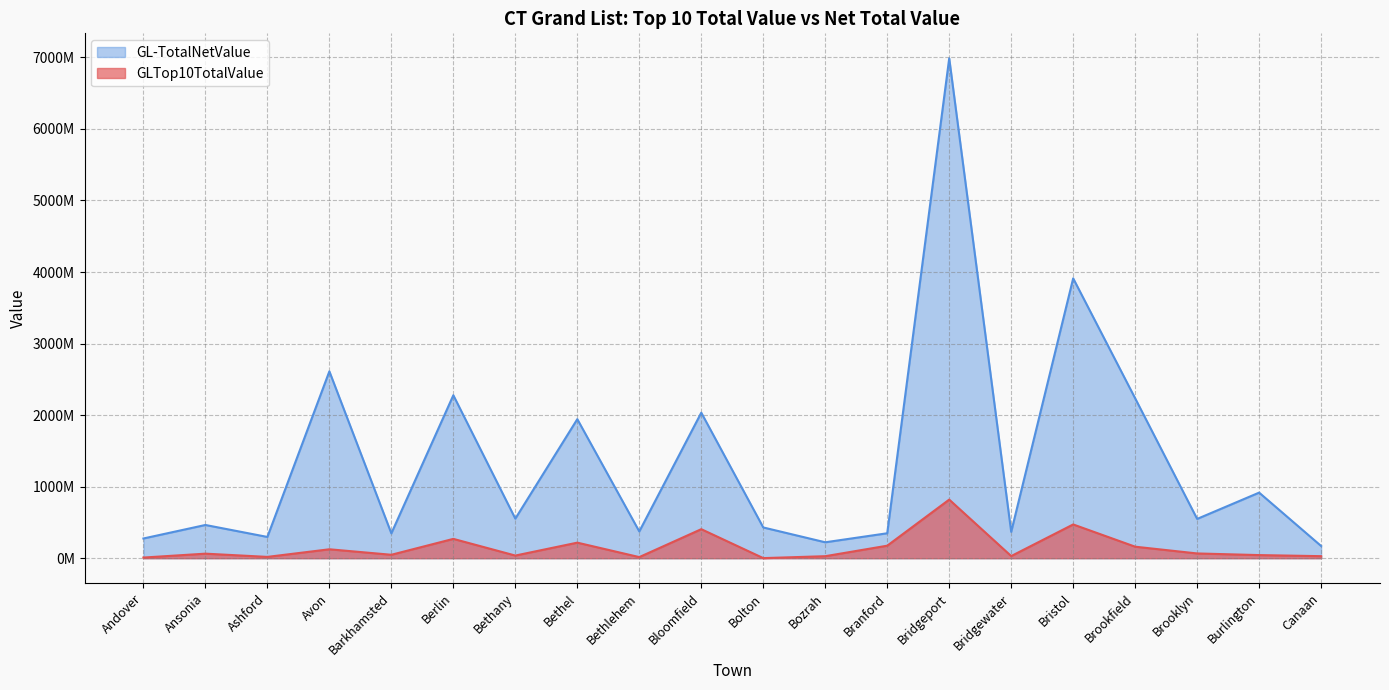

Which category has the highest value across all series?

Bridgeport